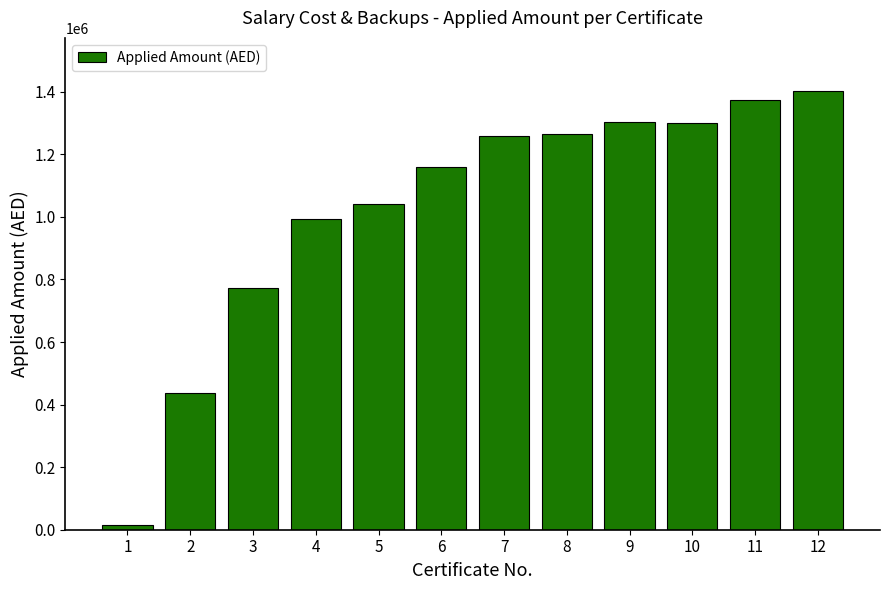

What is the change in value from 2 to 4?

+553852.8